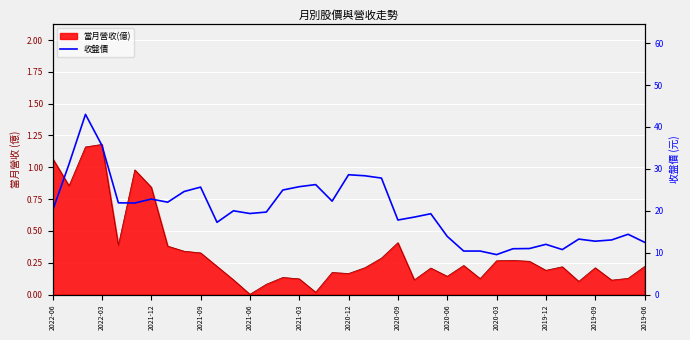

What is the sum of the values at 14 and 33?

37.7